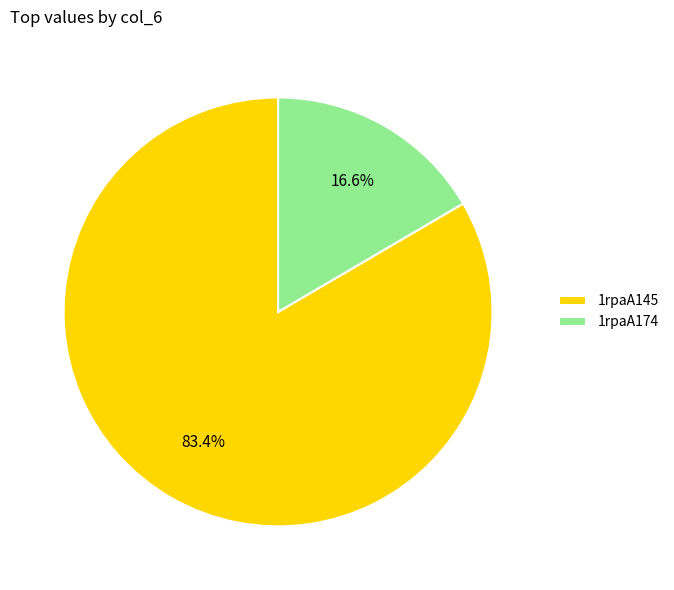

Which category has the biggest portion of the pie?

1rpaA145